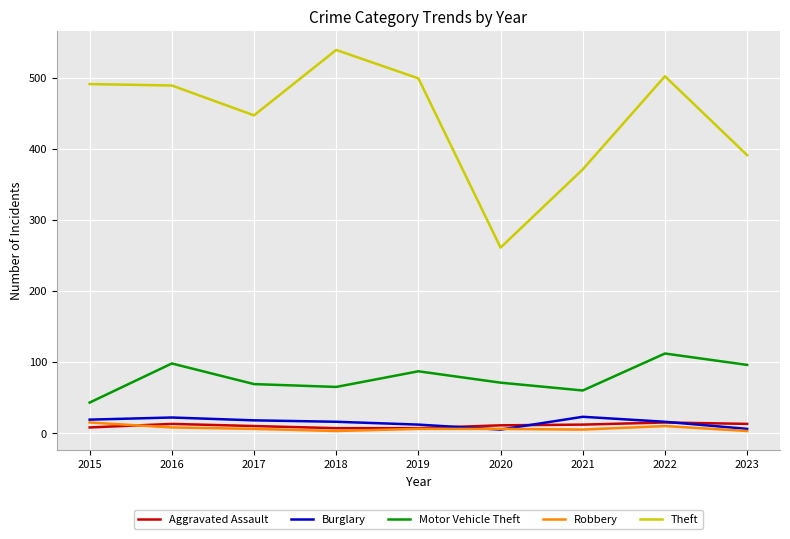

True or false: Motor Vehicle Theft and Aggravated Assault intersect in this chart.

False